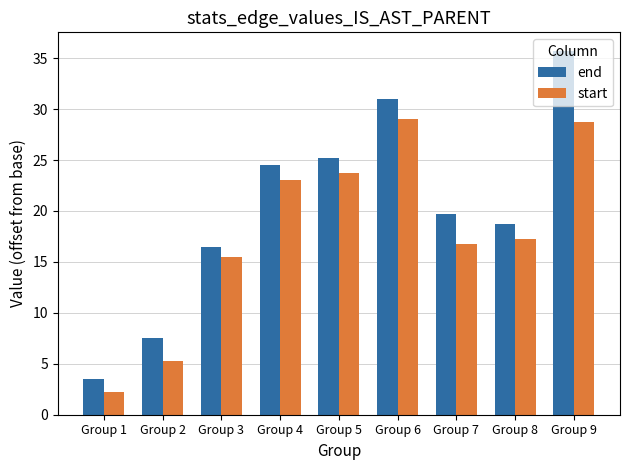

Which category has the lowest value across all series?

Group 1